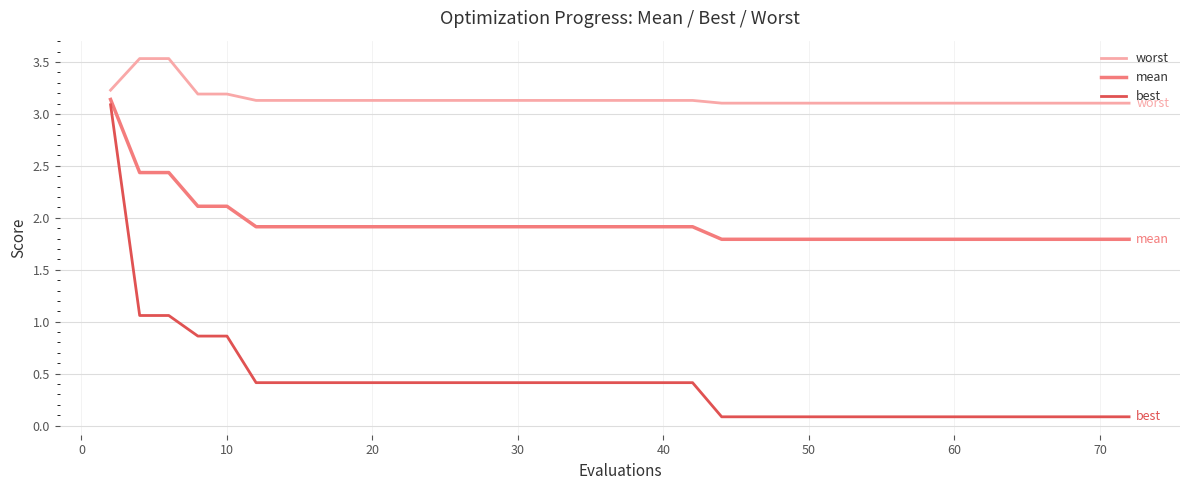

Which series has the widest spread of values?

best